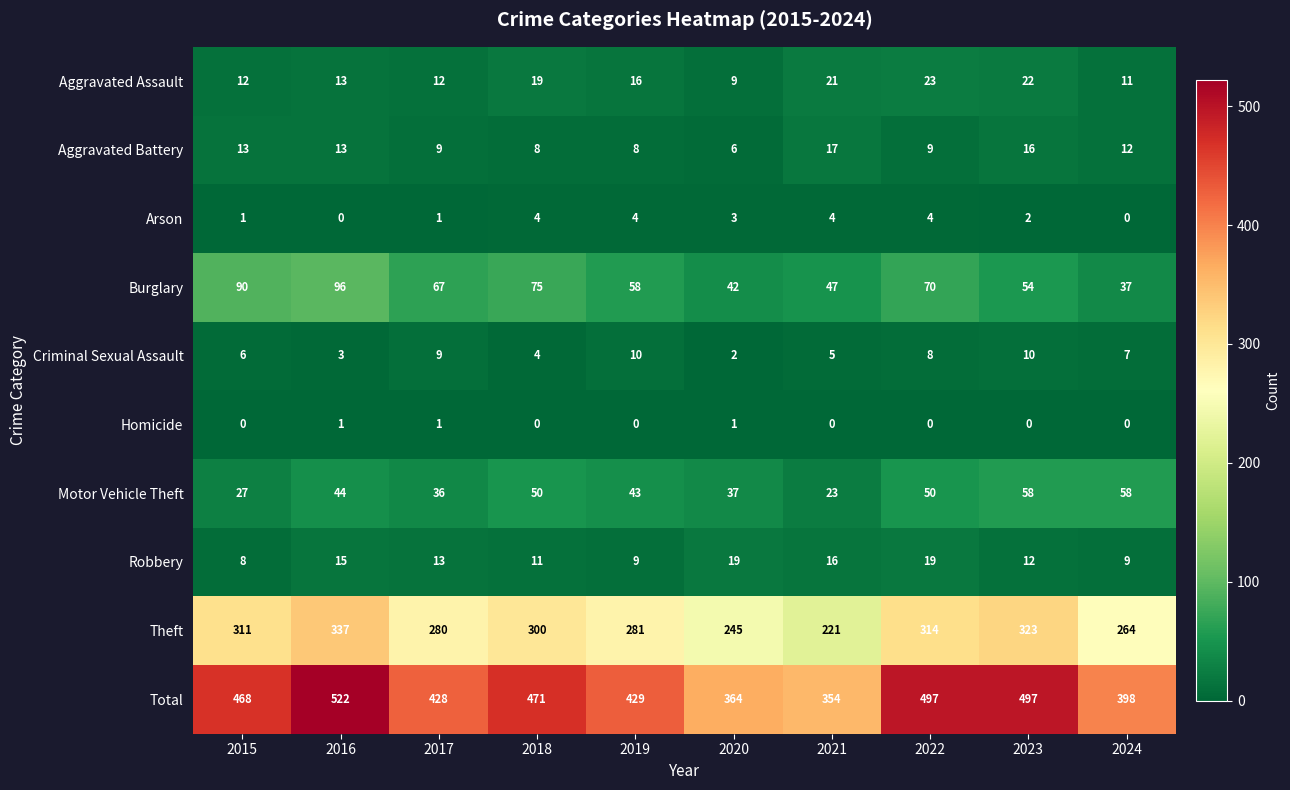

What is the difference between the highest and lowest values at 2019?

429